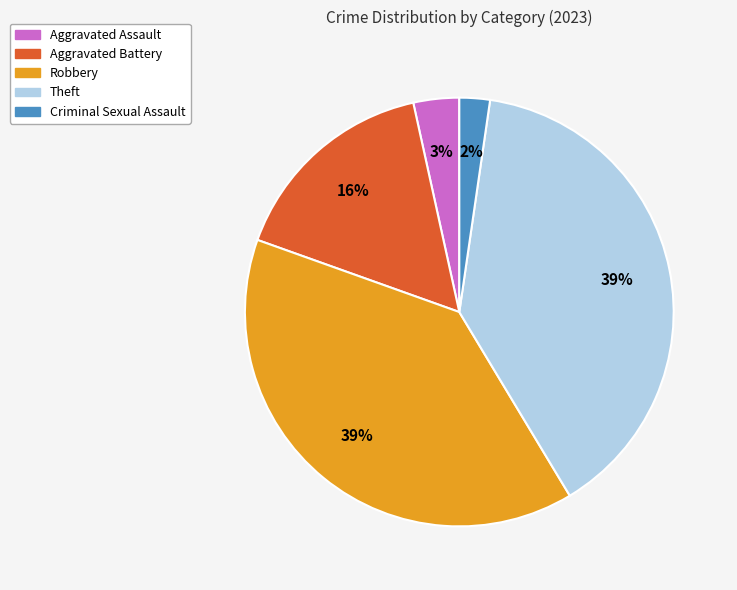

To the nearest percent, what is the average slice percentage?

20%